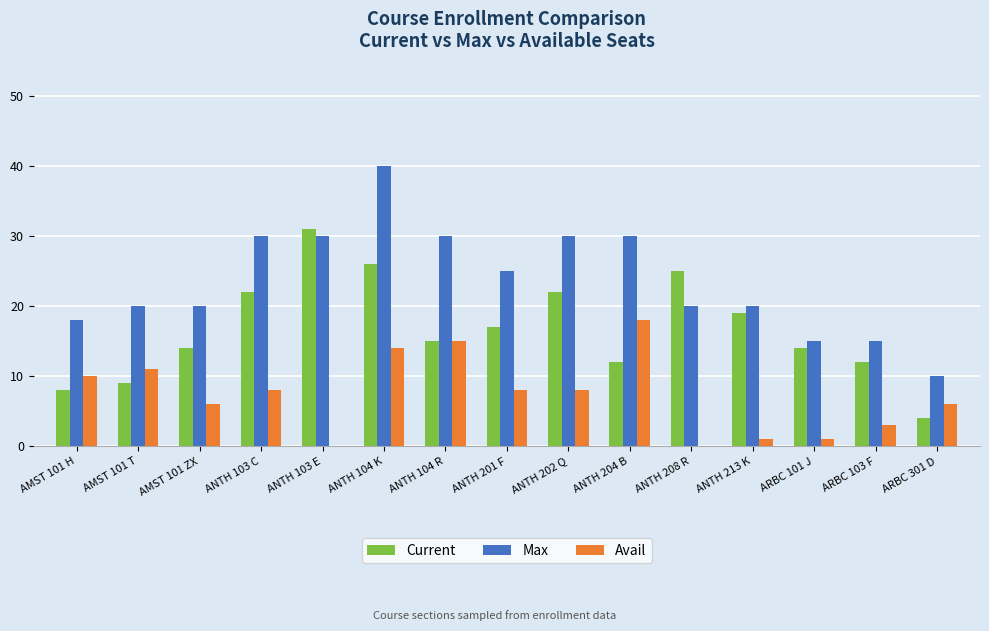

Reading right to left, what are all the values shown in this chart?

Current: 4	12	14	19	25	12	22	17	15	26	31	22	14	9	8
Max: 10	15	15	20	20	30	30	25	30	40	30	30	20	20	18
Avail: 6	3	1	1	0	18	8	8	15	14	0	8	6	11	10